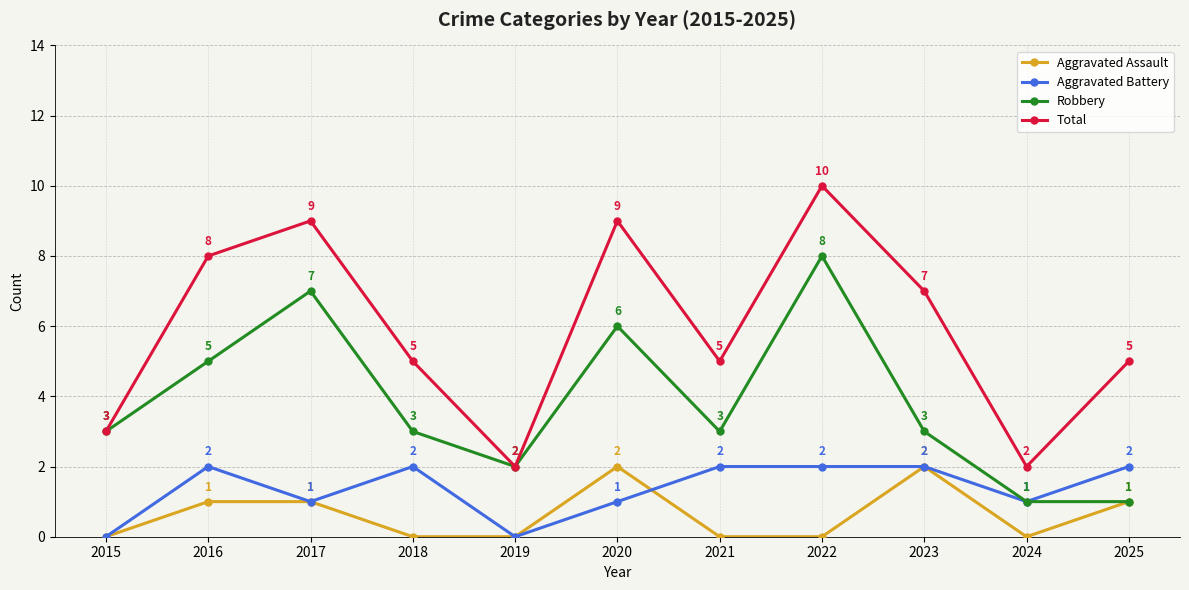

What is the maximum value shown in the chart?

10